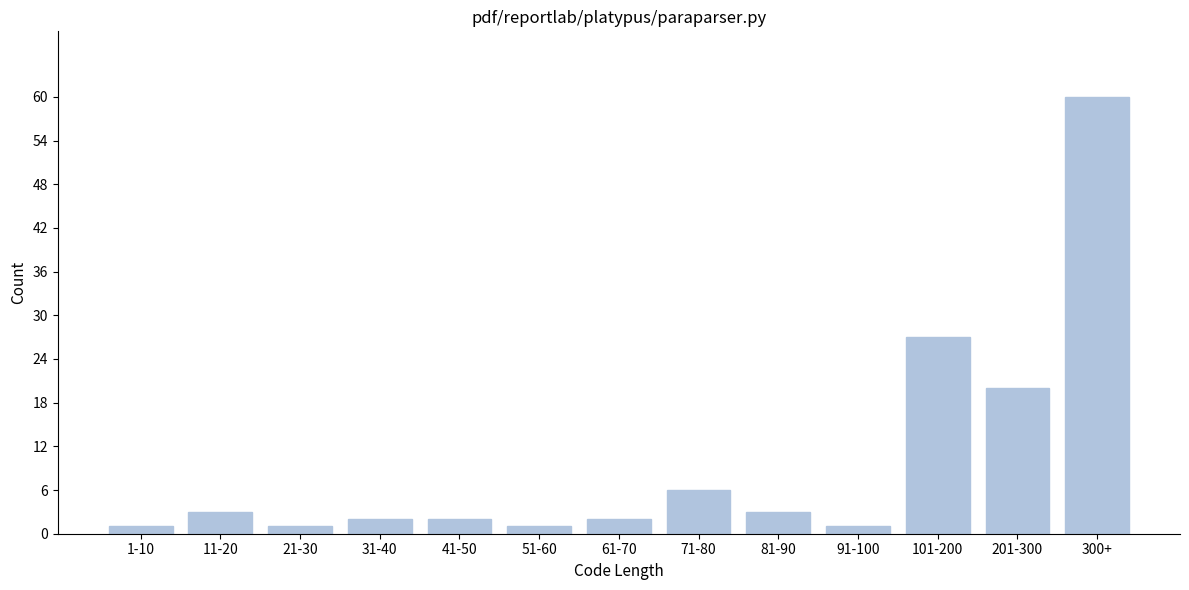

Reading right to left, list all the values displayed in this chart.

60	20	27	1	3	6	2	1	2	2	1	3	1